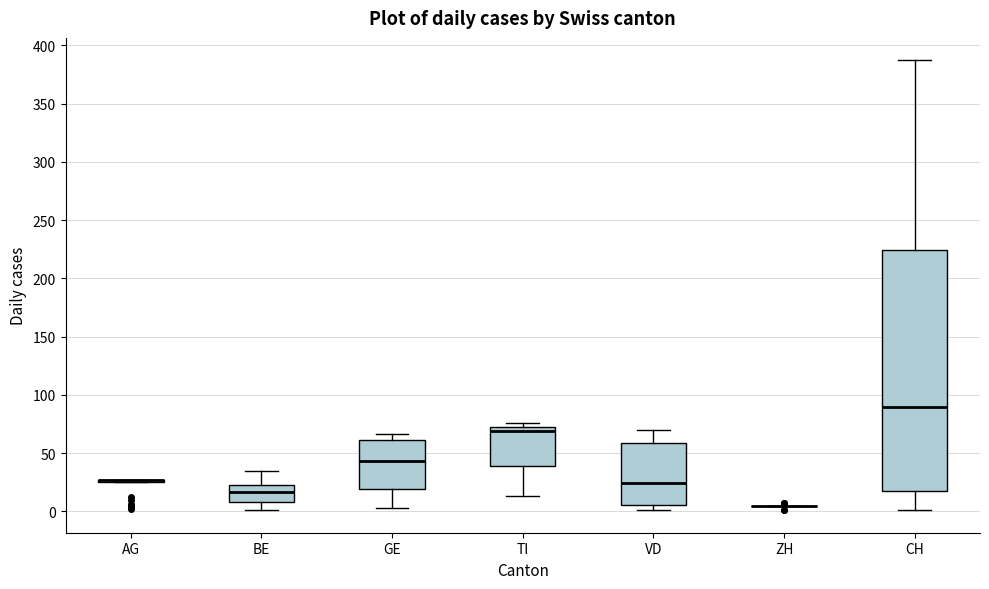

Which box is the tallest, from its lower edge to its upper edge?

CH